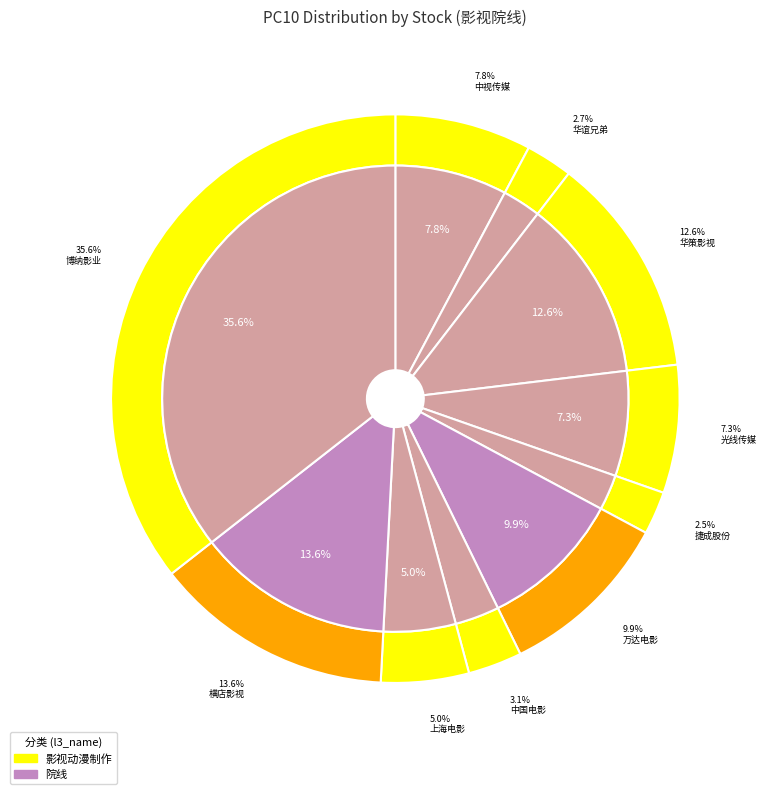

To the nearest percent, what percentage of the pie is 中国电影?

3%